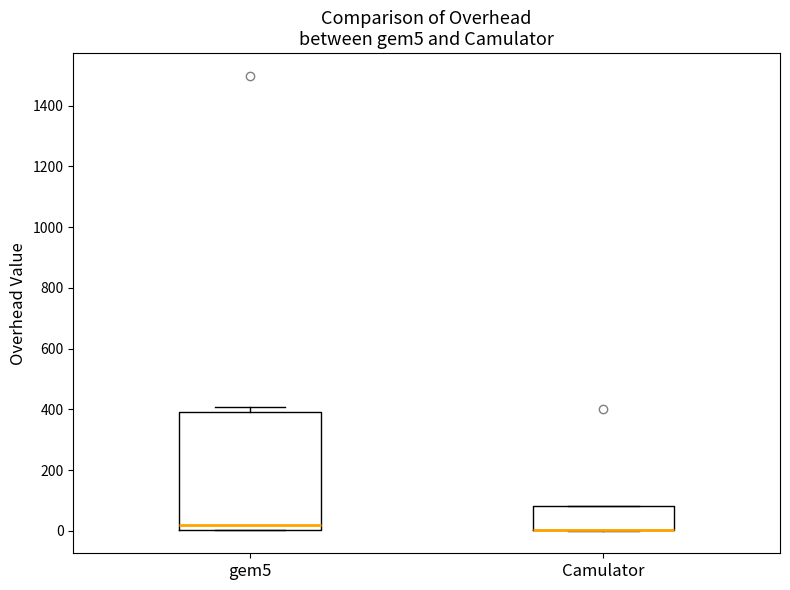

Reading left to right, transcribe this box plot: for each box, give where its median line is, the range the box spans, and where its two whiskers end, as read against the y-axis. The values are not printed on the chart, so give them approximately, as read against the axis.

gem5: median 20, box 0 to 400, whiskers 0 to 400 (just above the box's upper edge)
Camulator: median 0 (drawn on the box's lower edge), box 0 to 80, whiskers 0 to 80